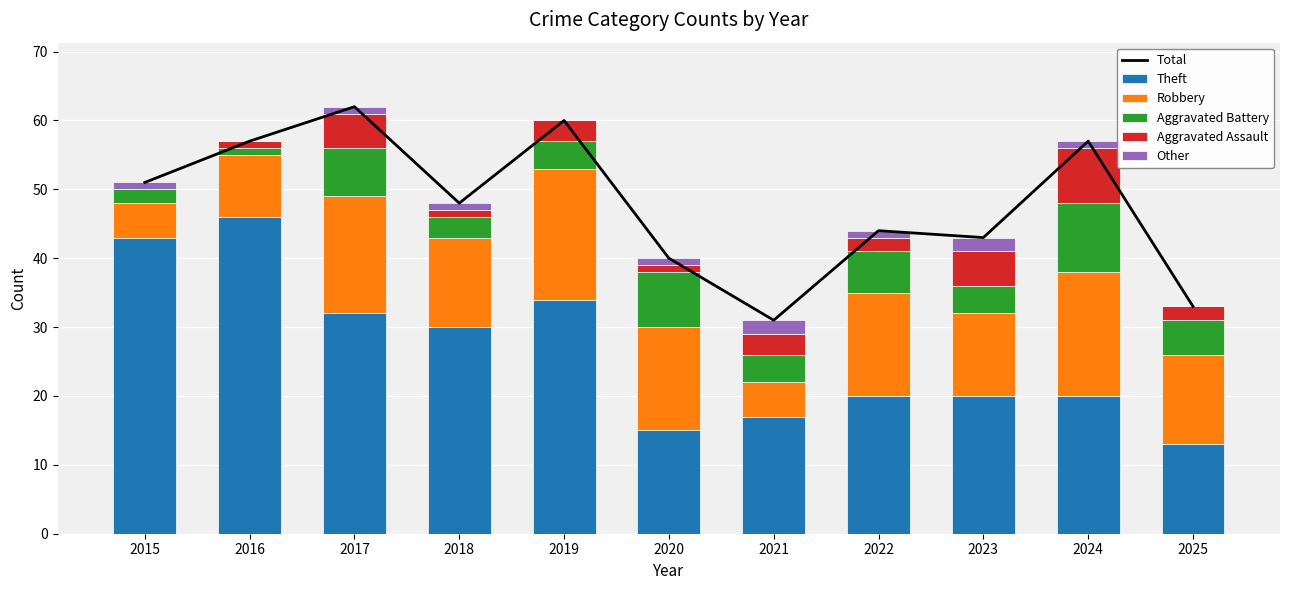

Which series has the widest spread of values?

Theft